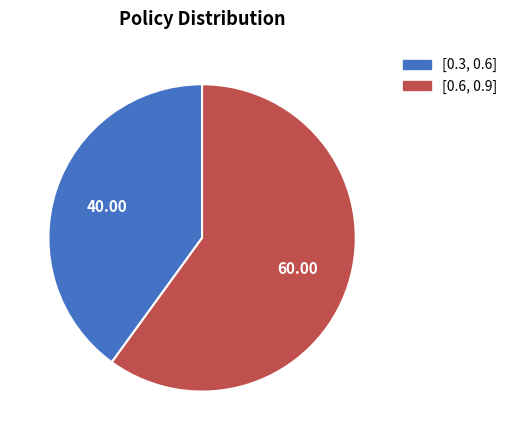

What is the smallest slice in the pie chart?

[0.3, 0.6]